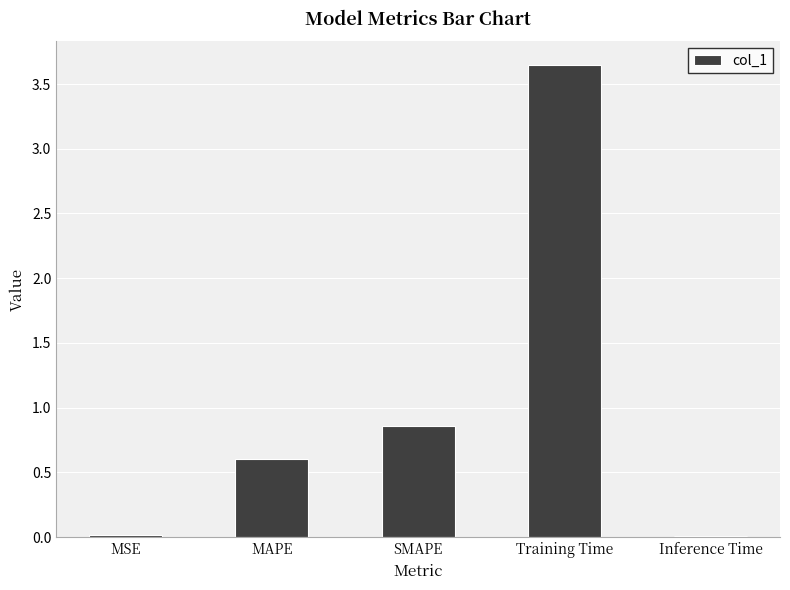

What is the sum of all values?

5.1